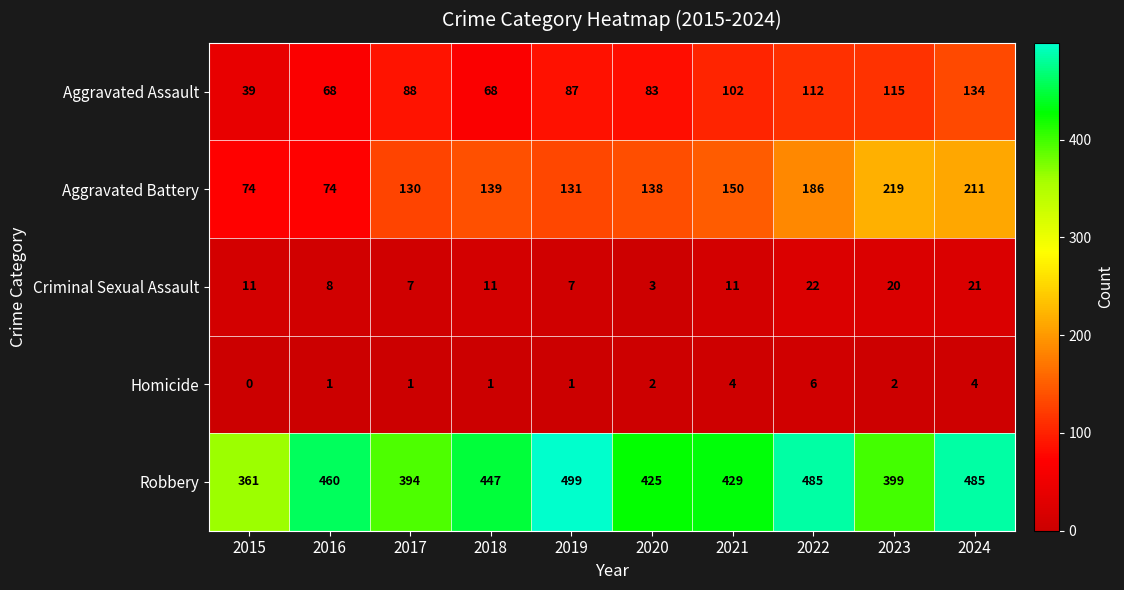

What is the difference between the highest and lowest values at 2021?

425